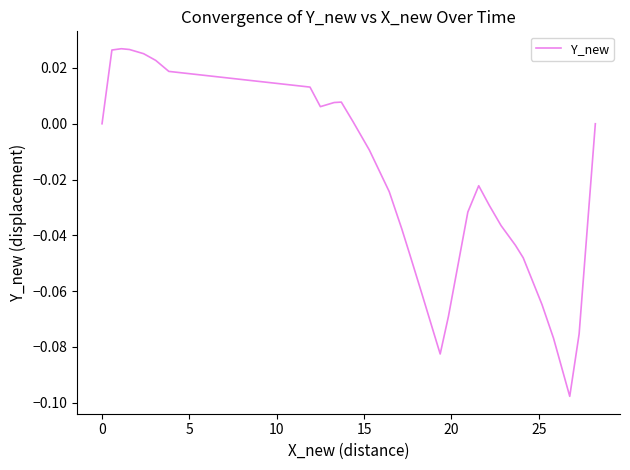

What is the minimum value shown in the chart?

-0.1